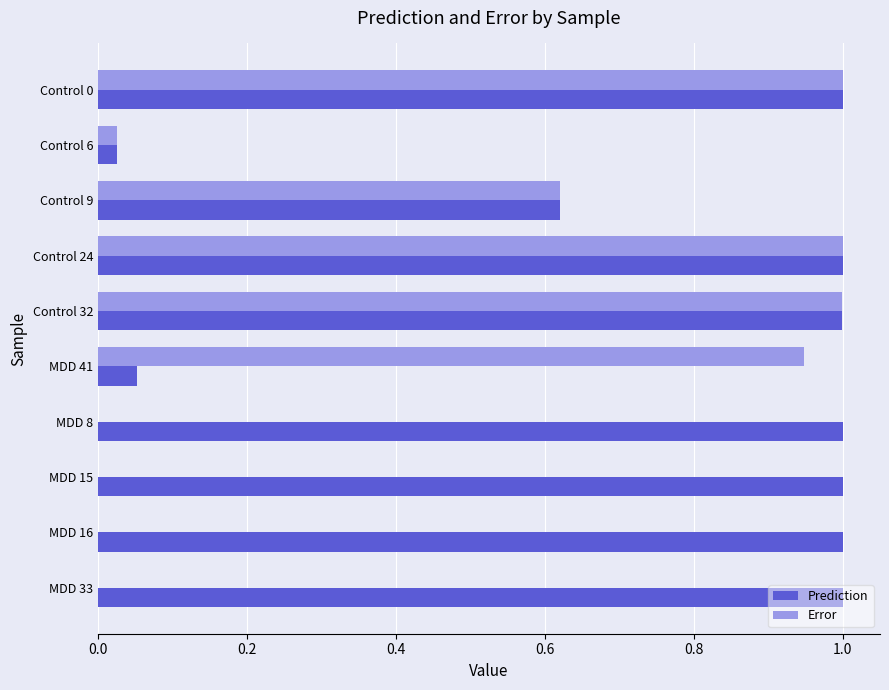

Between Control 9 and MDD 15, which series saw the biggest shift?

Error